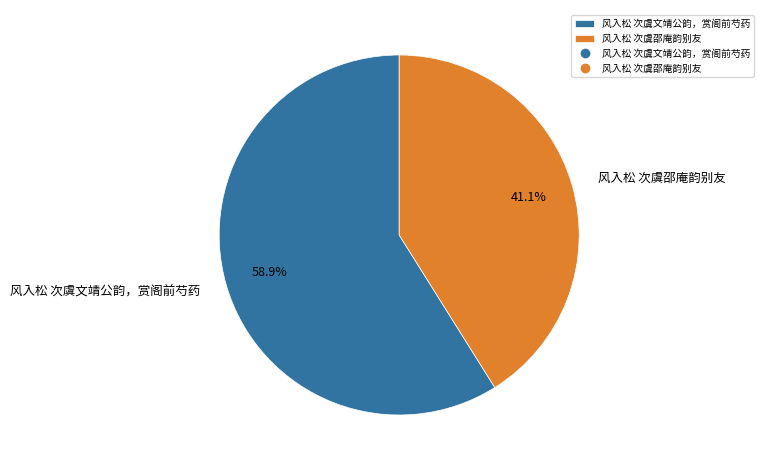

How many segments does this pie chart have?

2